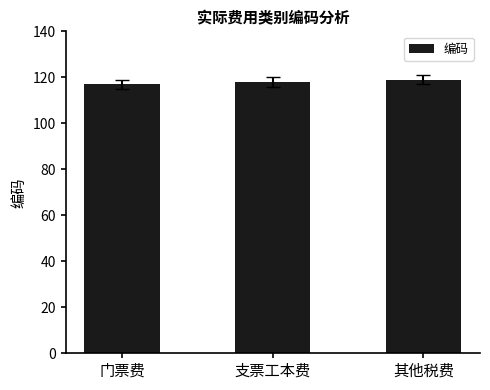

Reading left to right, transcribe all the data shown in this chart.

117	118	119